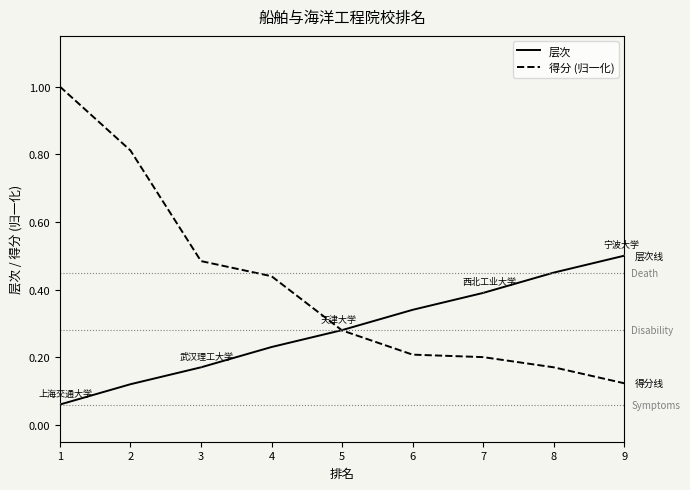

Rank the series at 6 from lowest to highest value.

得分 (归一化), 层次